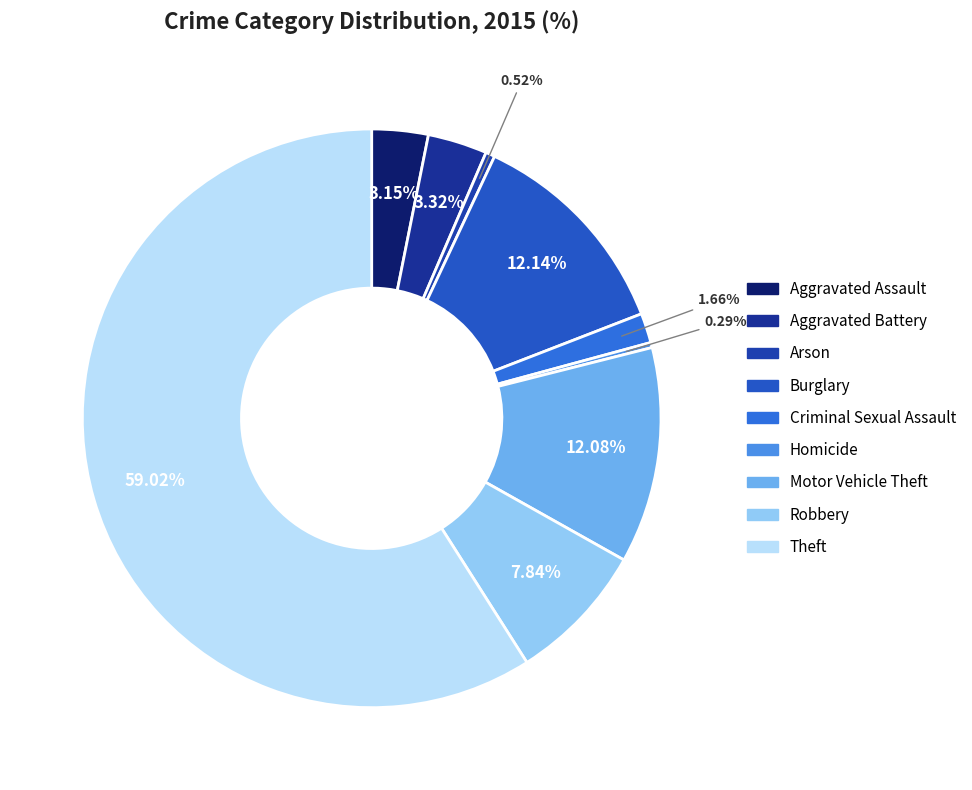

Which category has the smallest portion of the pie?

Homicide